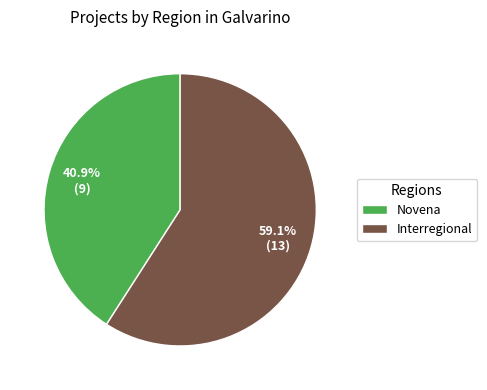

True or false: Novena accounts for 41% of the total.

True